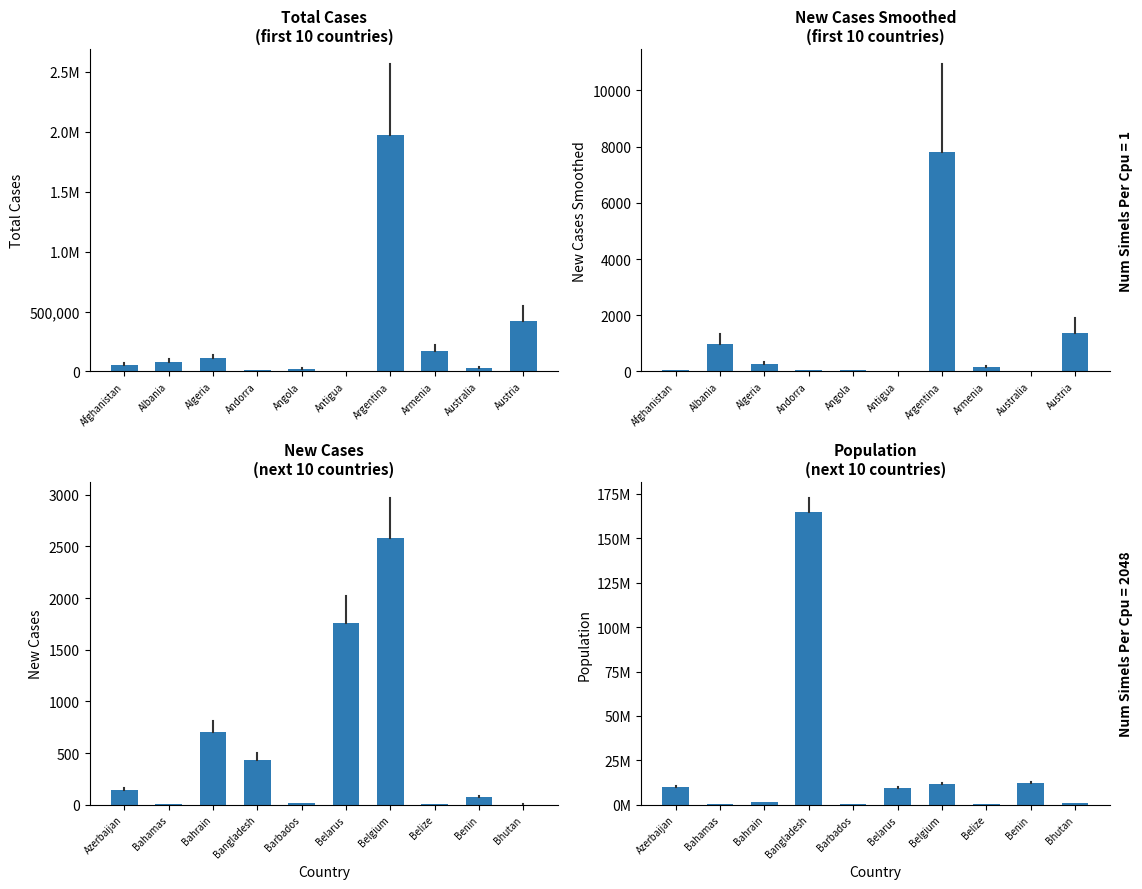

Is it true that population equals 3518626.9 at Benin?

False